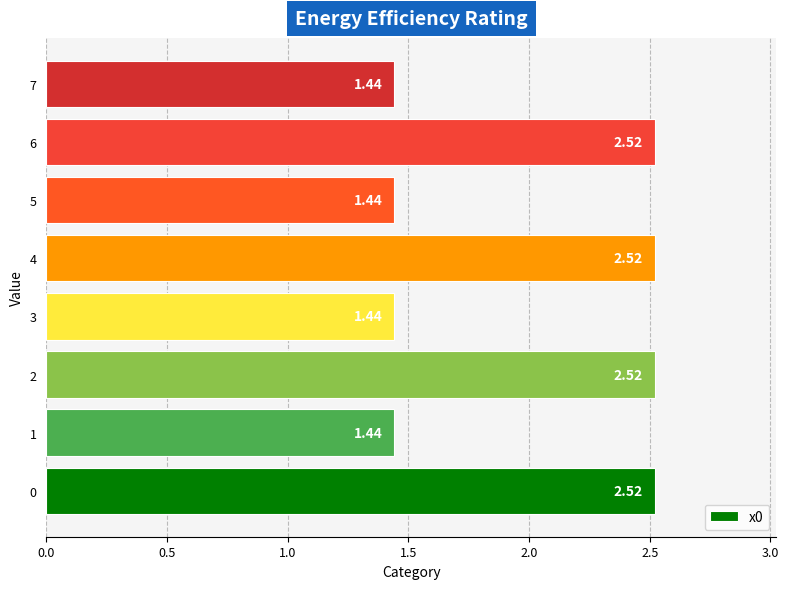

What is the difference between the second highest and minimum values?

1.1